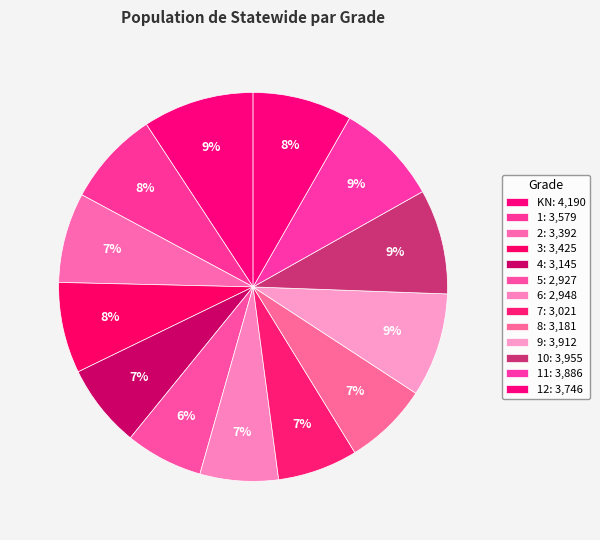

What is the smallest slice in the pie chart?

5